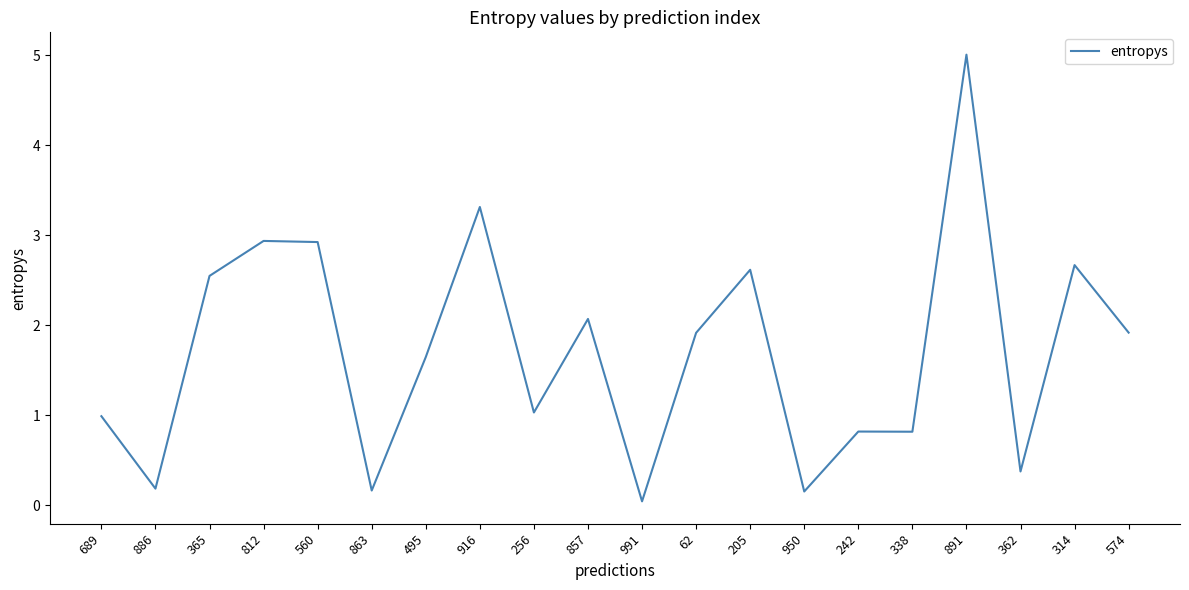

Is it true that the value at 689 is 1.0?

True